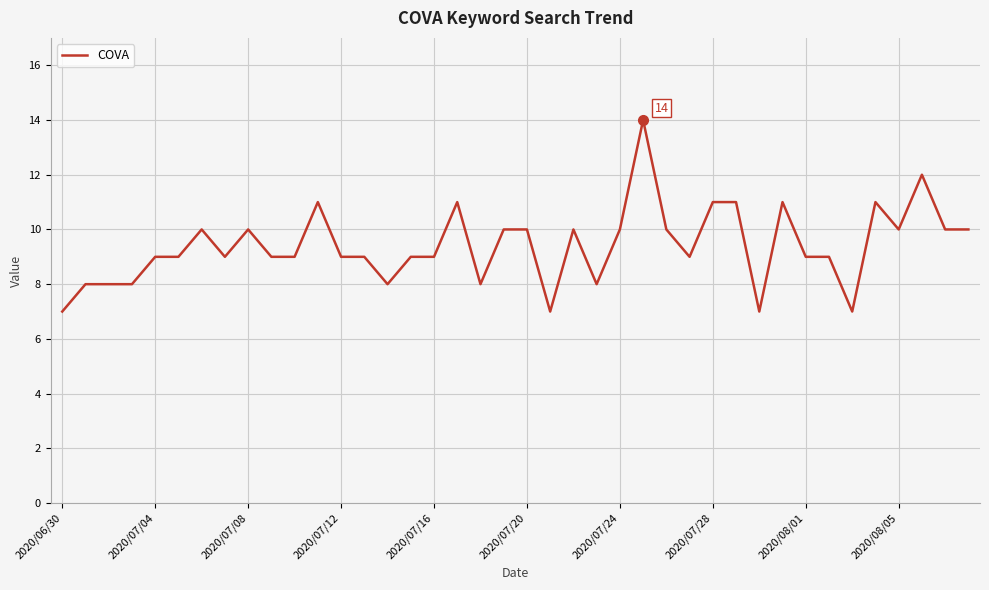

What is the difference between the maximum and minimum values?

7